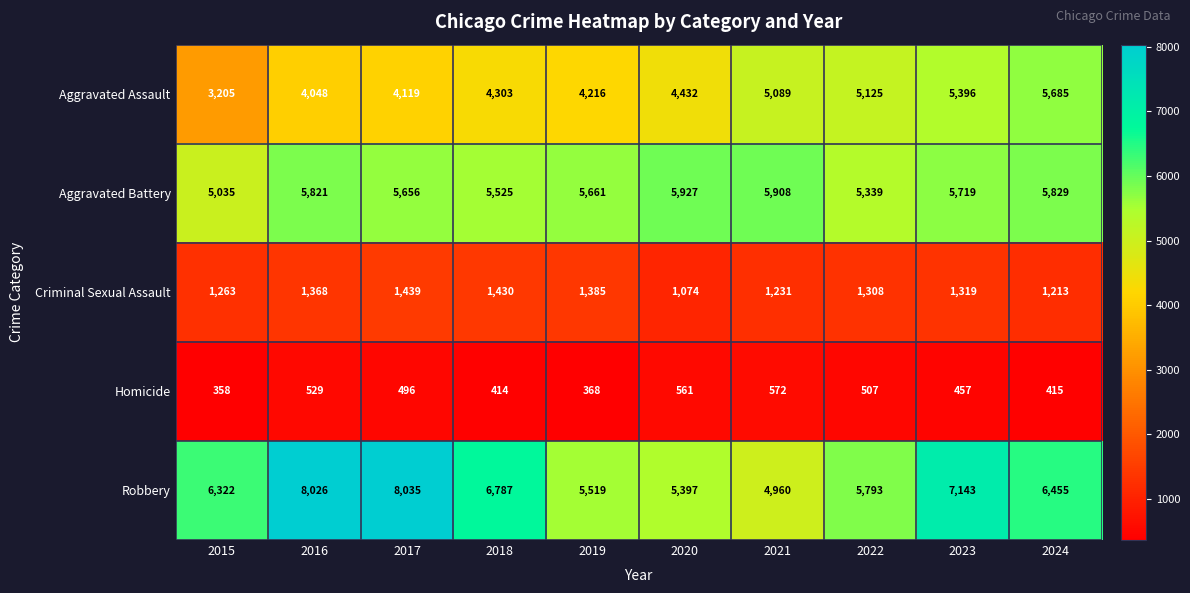

Which series has the largest total across all categories?

Robbery